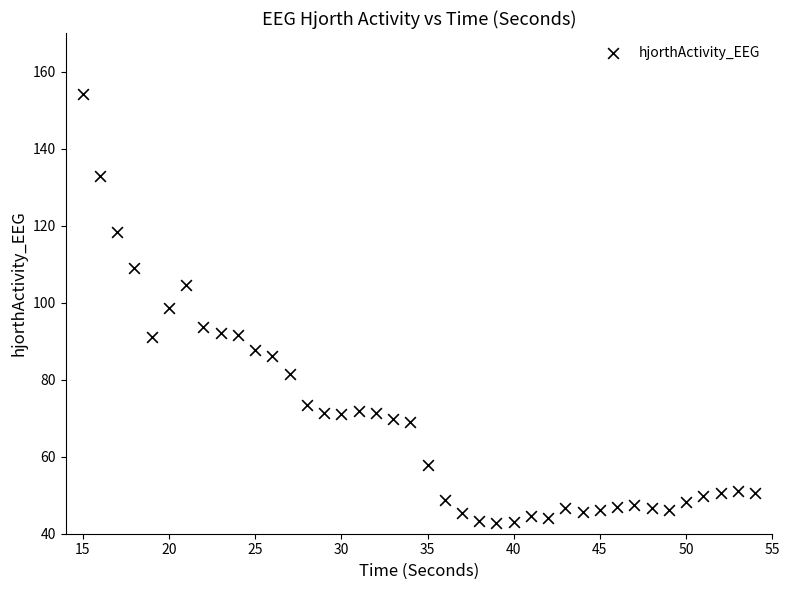

What is the range of X values (max minus min)?

39.0